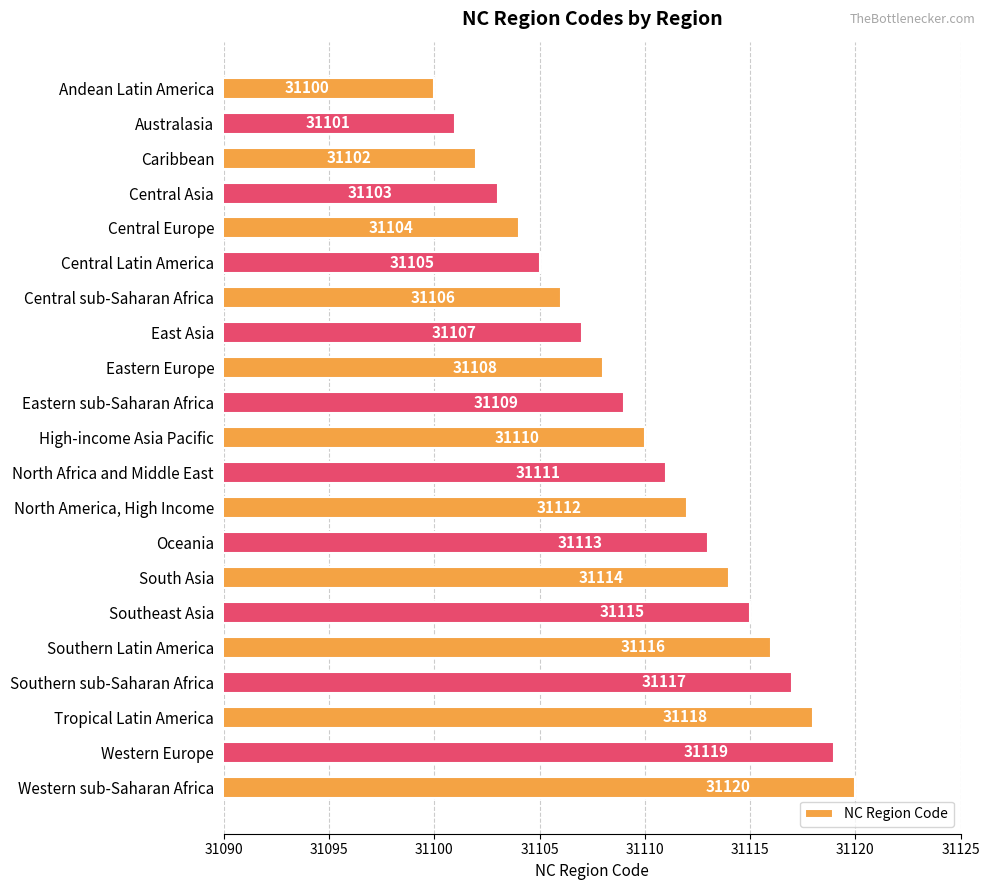

Does the chart contain any negative values?

No